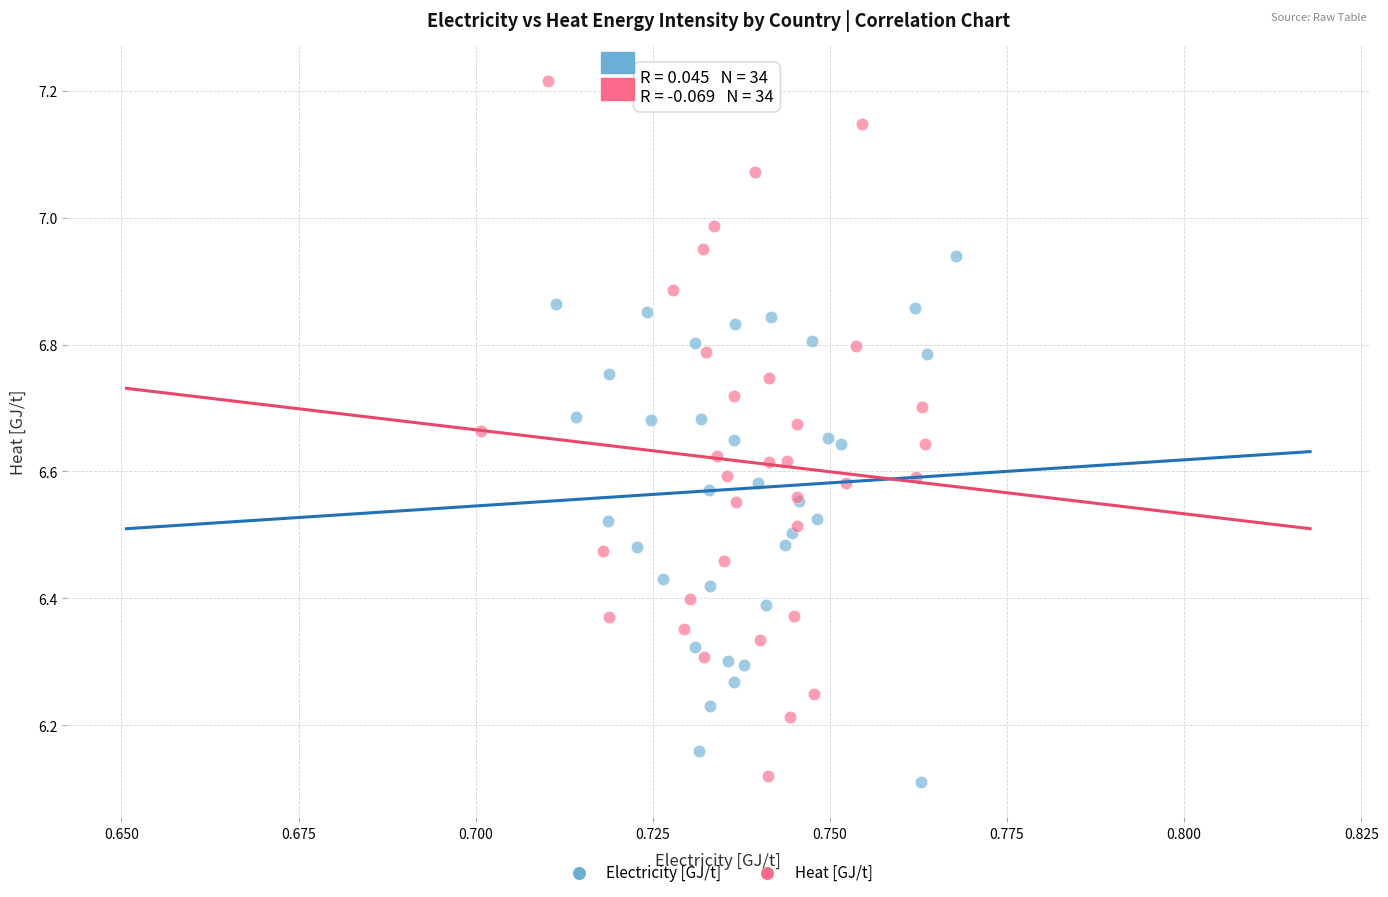

What are all the series names shown in the legend?

Electricity [GJ/t], Heat [GJ/t]